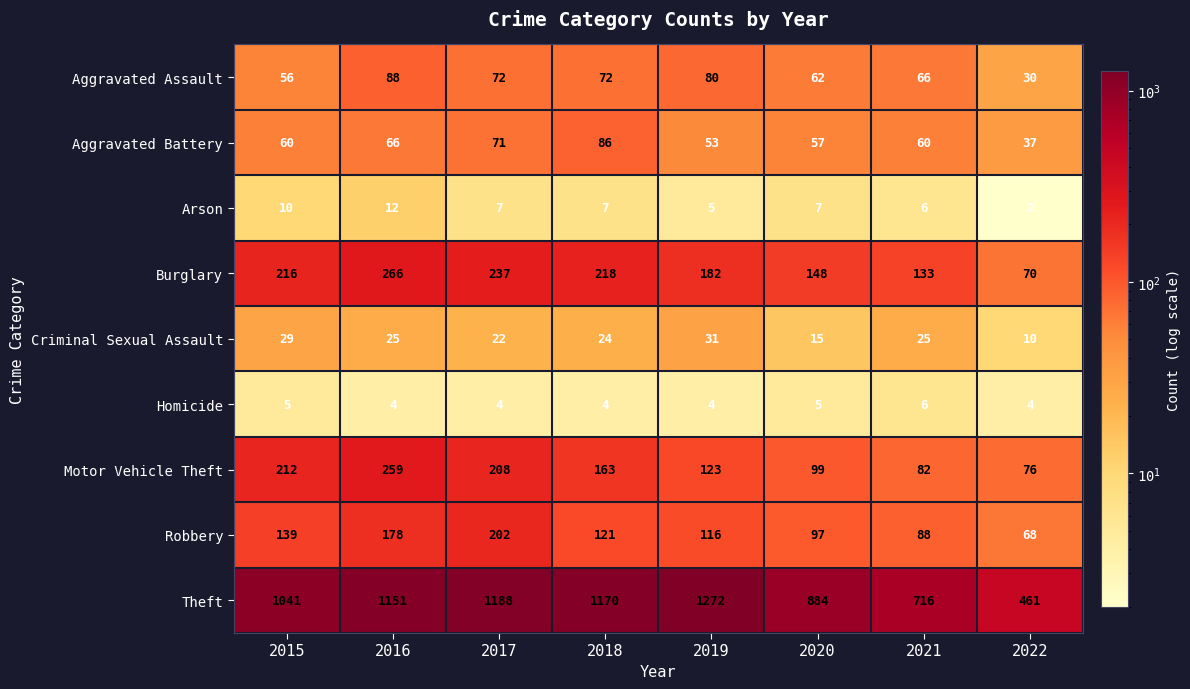

The Theft series shows 1272 at 2019. True or false?

True